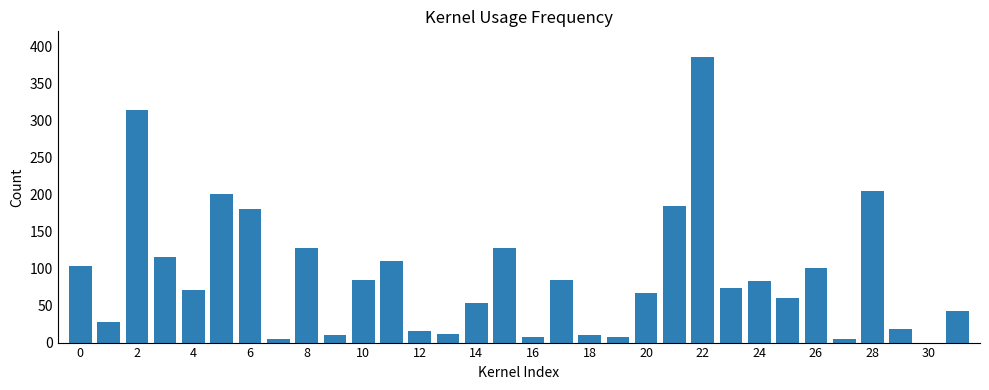

What is the sum of all values?

2889